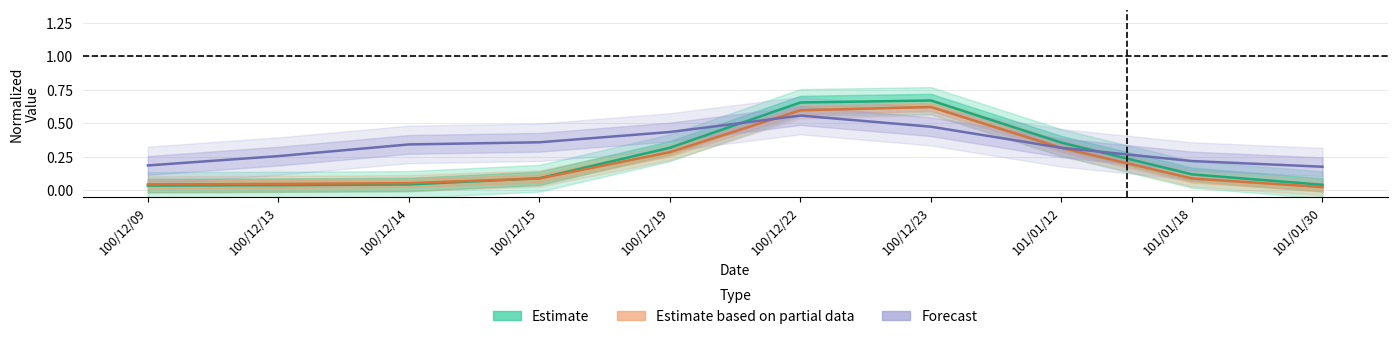

In Forecast, how many points are higher than both neighbors (excluding endpoints)?

1